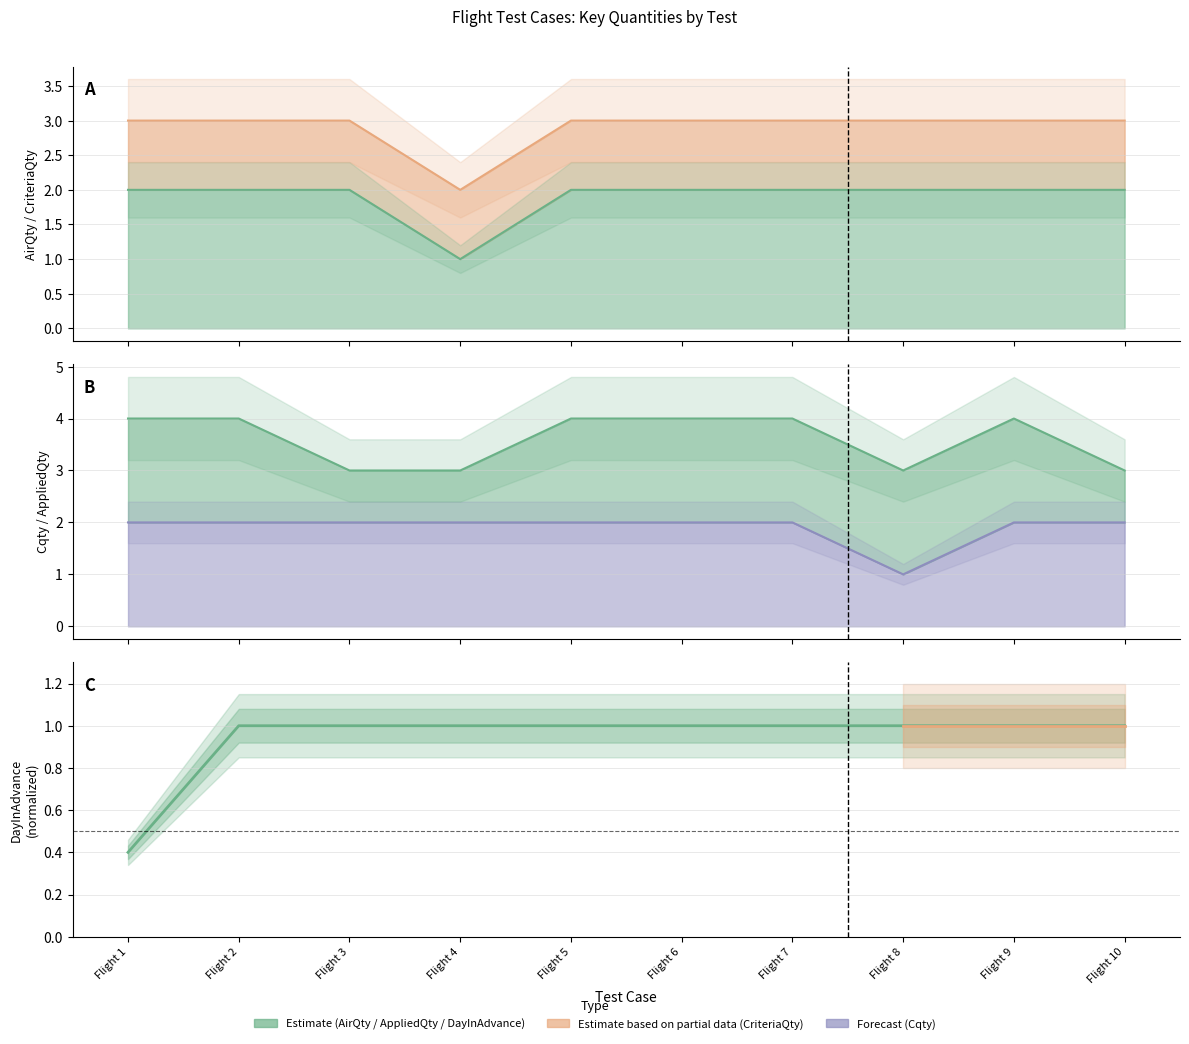

Between Flight 1 and Flight 2, which series saw the biggest shift?

DayInAdvance